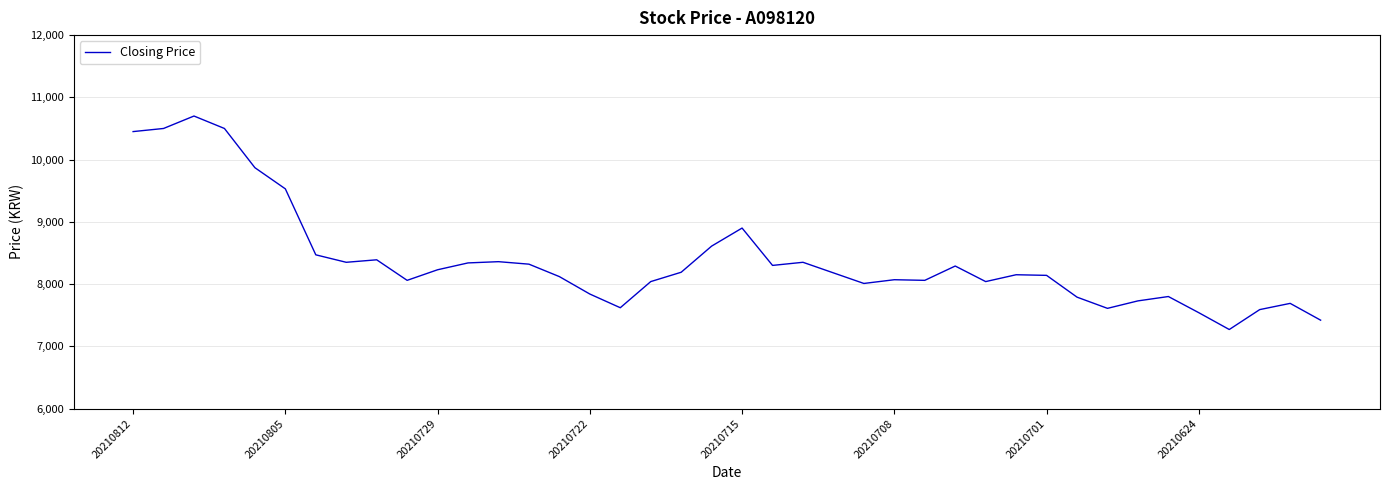

How many values are below 8180?

20